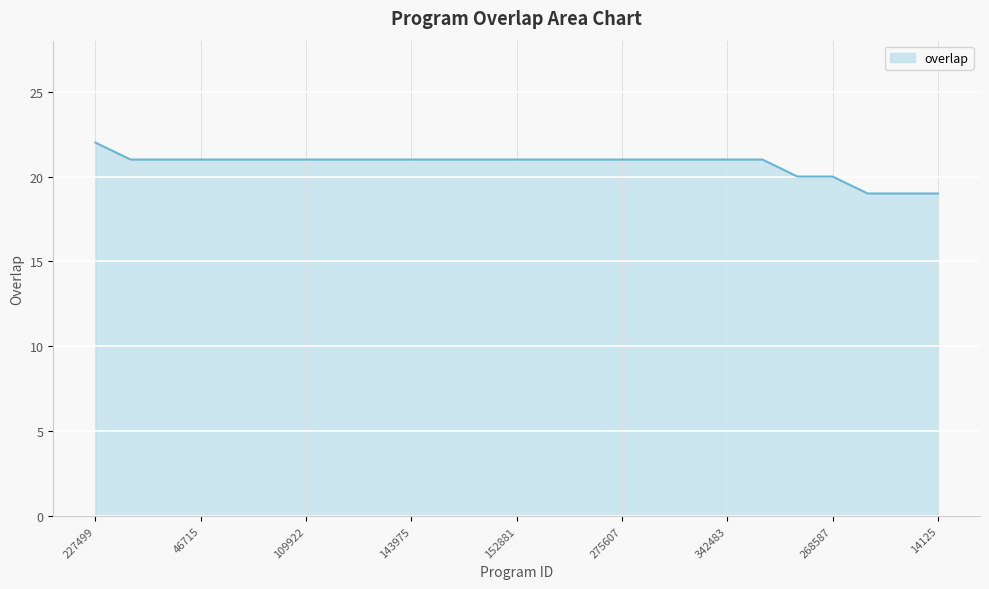

Does the chart display data point markers on the line(s)?

No